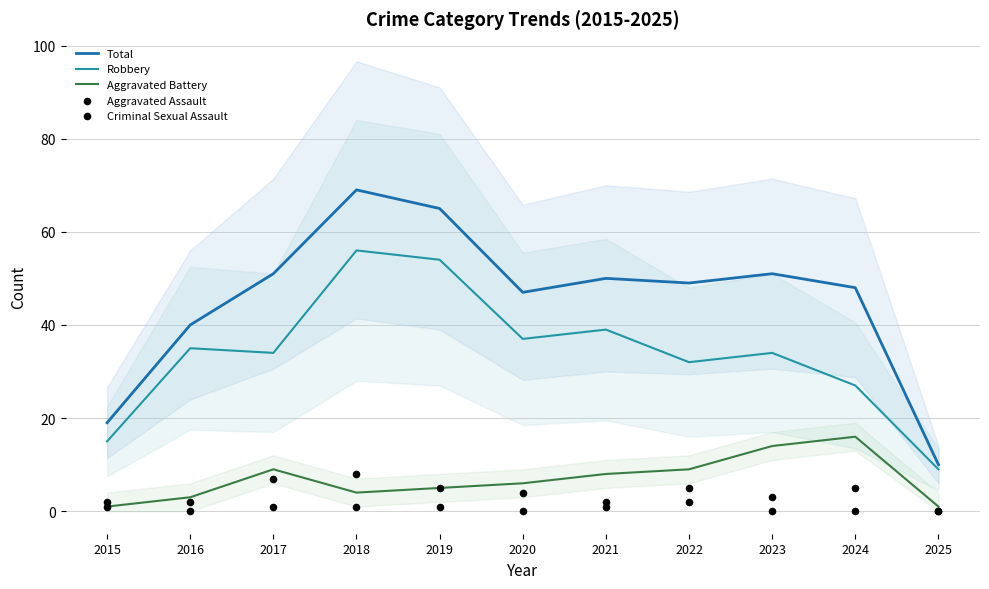

Is the value of Aggravated Battery at 2017 greater than the value of Aggravated Assault at 2016?

Yes